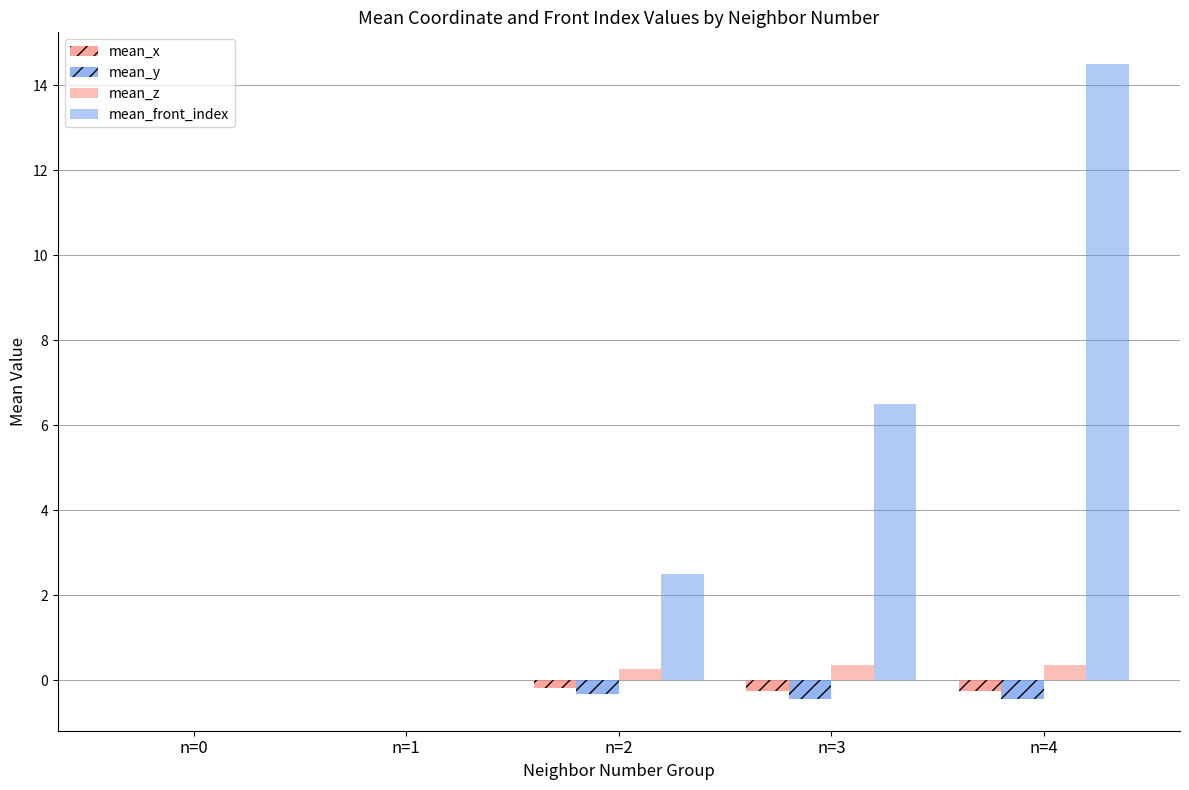

What is the difference between the mean_z values at n=3 and n=0?

0.4